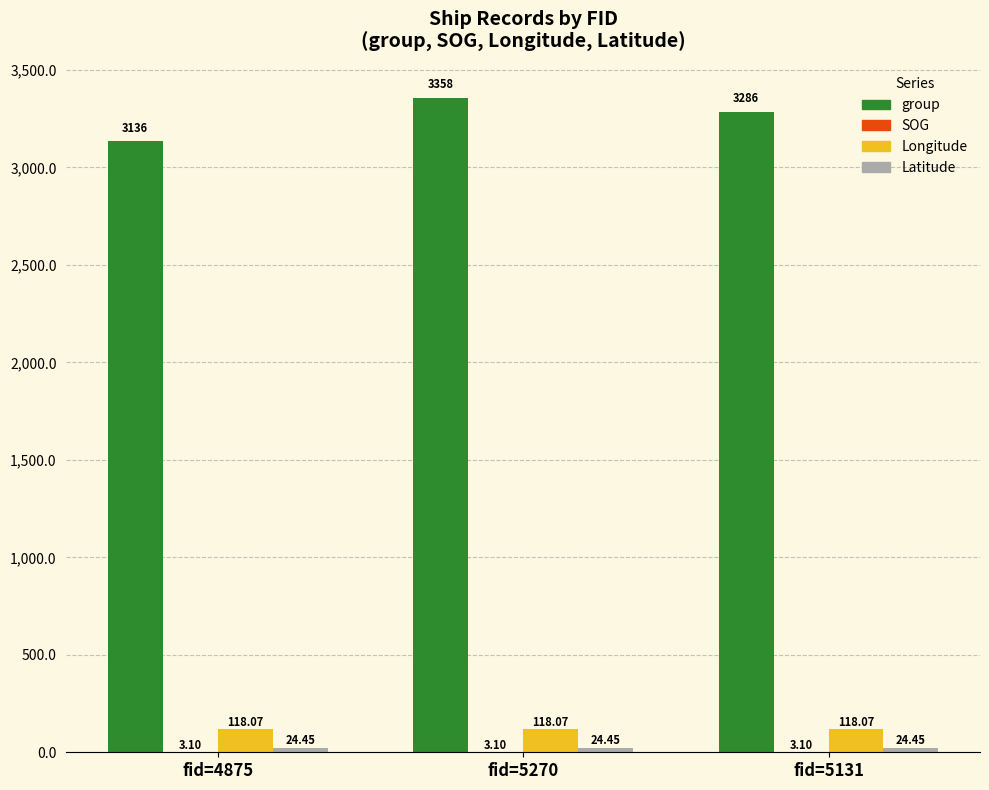

What is the sum of the Longitude values at fid=5131 and fid=4875?

236.1